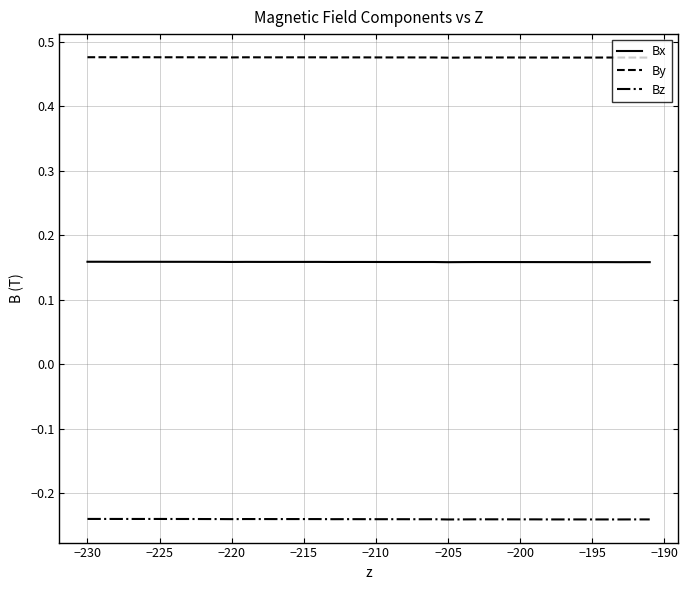

Rank the series by their average value, from lowest to highest.

Bz, Bx, By